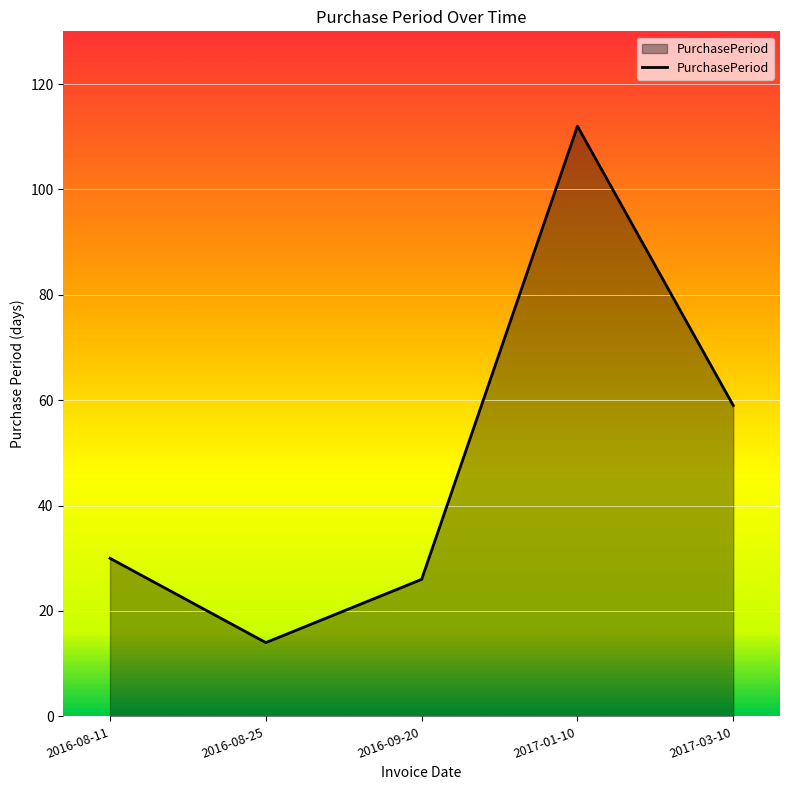

Reading left to right, transcribe all the data shown in this chart.

30	14	26	112	59